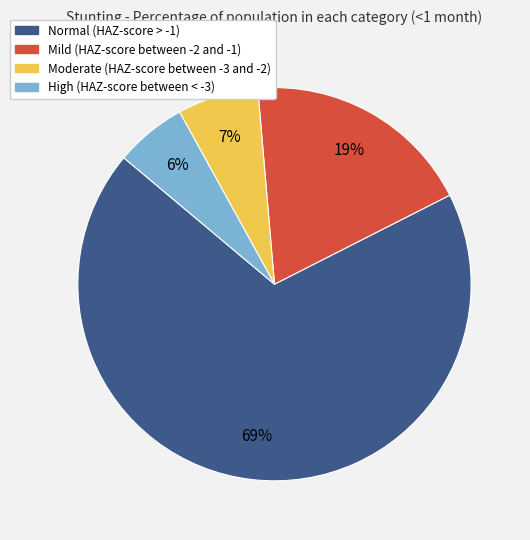

How many segments does this pie chart have?

4